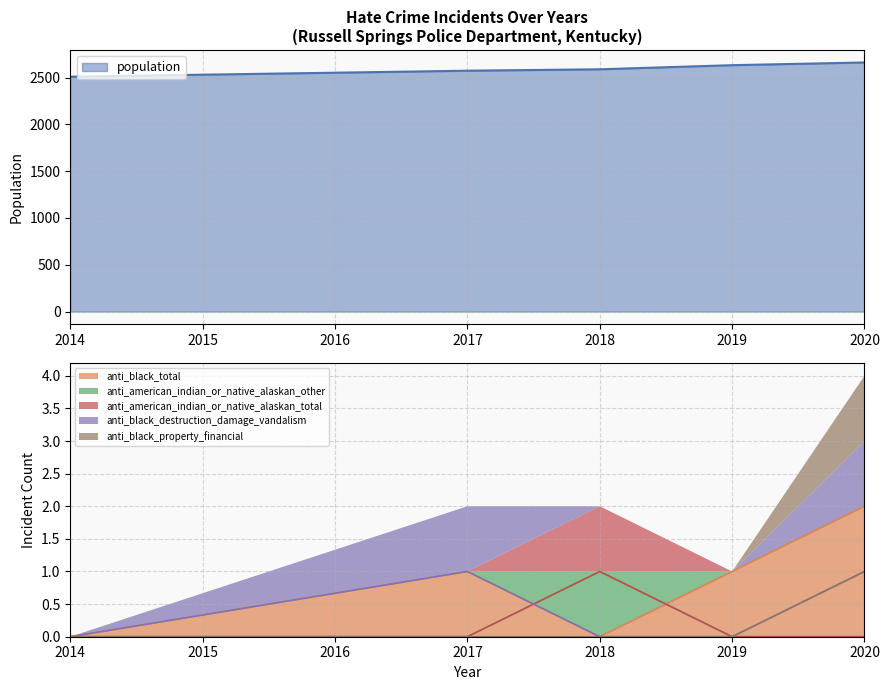

Reading right to left, transcribe all the data shown in this chart.

population: 2020=2661	2019=2632	2018=2588	2017=2573	2014=2509
anti_black_total: 2020=2	2019=1	2018=0	2017=1	2014=0
anti_american_indian_or_native_alaskan_other: 2020=0	2019=0	2018=1	2017=0	2014=0
anti_american_indian_or_native_alaskan_total: 2020=0	2019=0	2018=1	2017=0	2014=0
anti_black_destruction_damage_vandalism: 2020=1	2019=0	2018=0	2017=1	2014=0
anti_black_property_financial: 2020=1	2019=0	2018=0	2017=0	2014=0